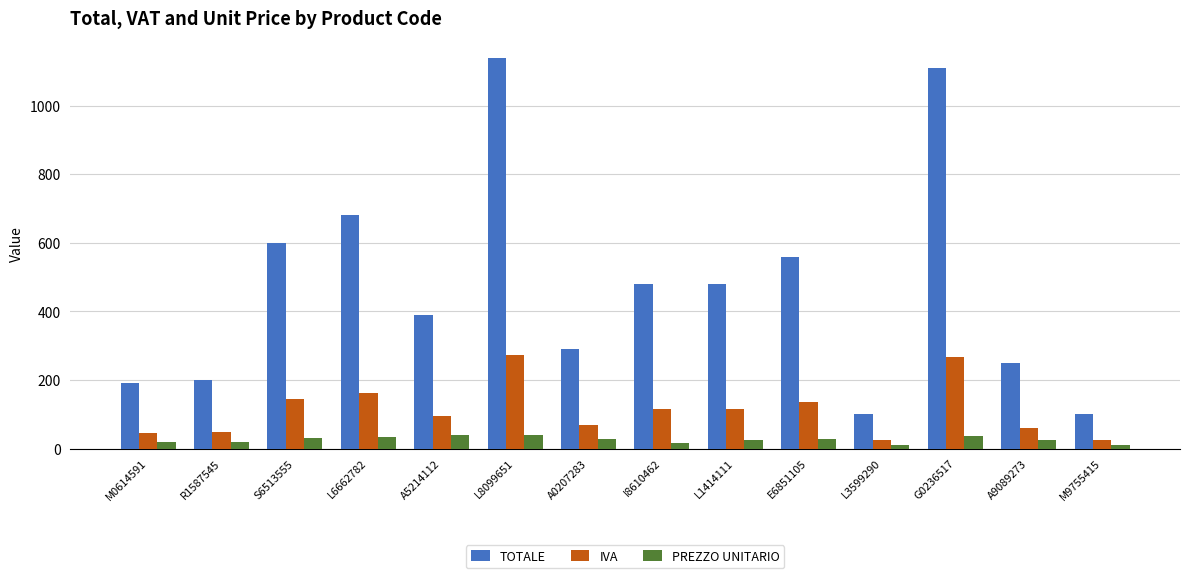

What is the greatest value displayed?

1140.0